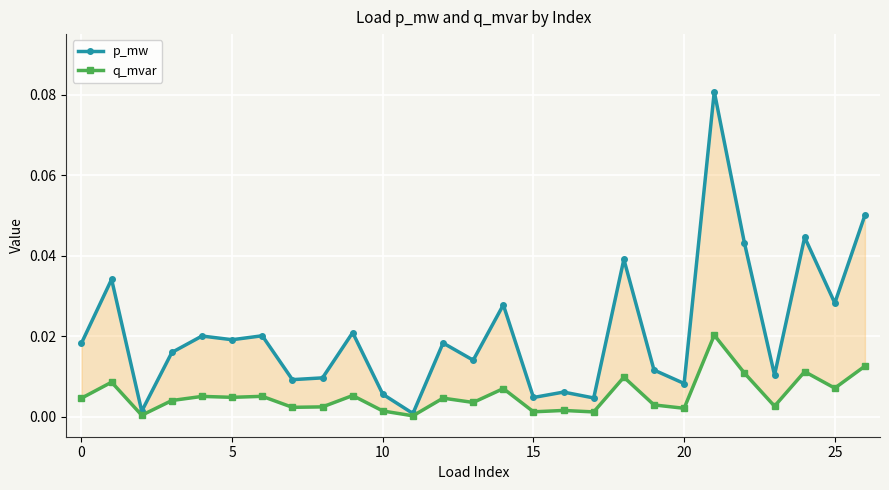

Rank the categories by q_mvar value from lowest to highest.

11, 5, 17, 15, 10, 16, 20, 30, 8, 23, 19, 13, 10, −5, 12, 20, 15, 25, 9, 14, 25, 0, 18, 22, 24, 26, 21